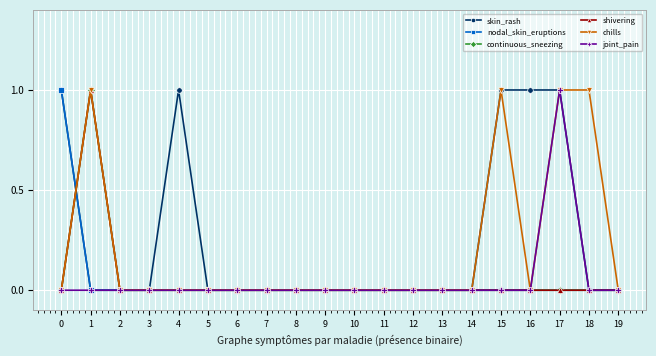

Which category has the lowest value across all series?

1